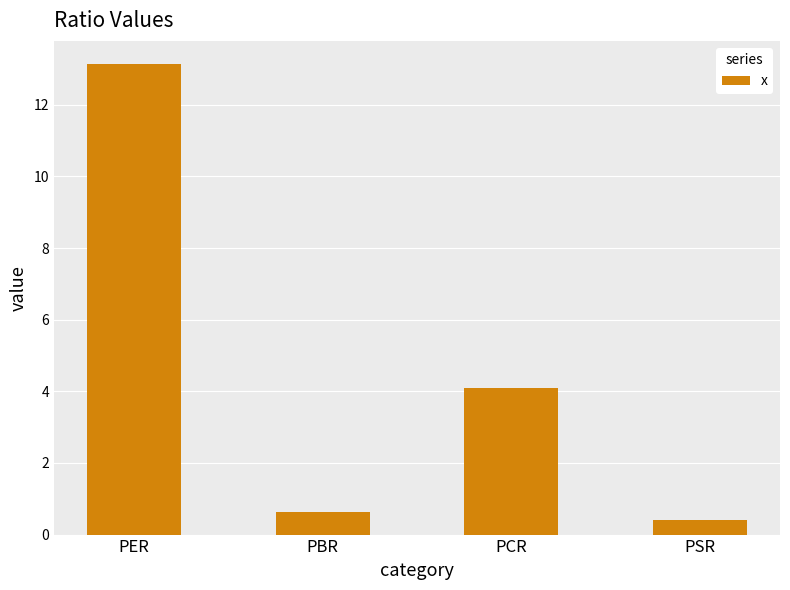

Count the number of data series in this chart.

1